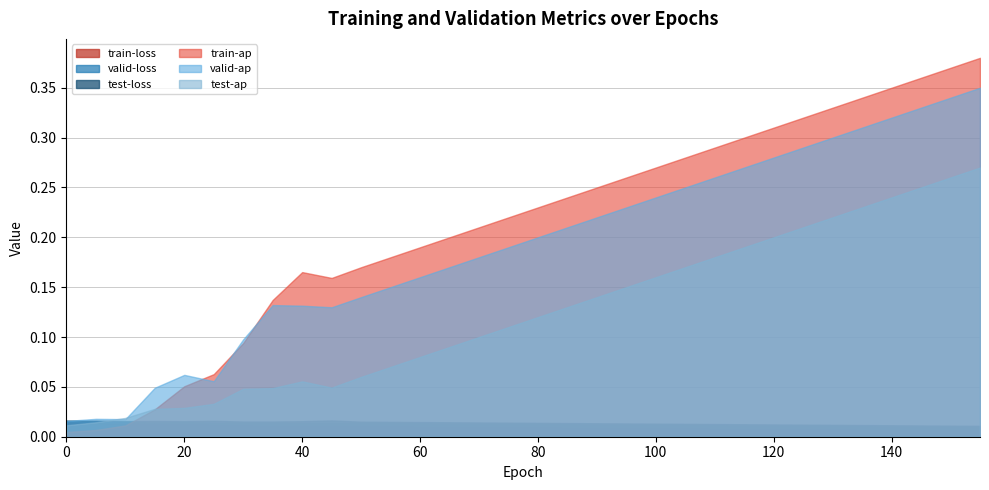

True or false: valid-ap has a value of 0.2 at 80.

True